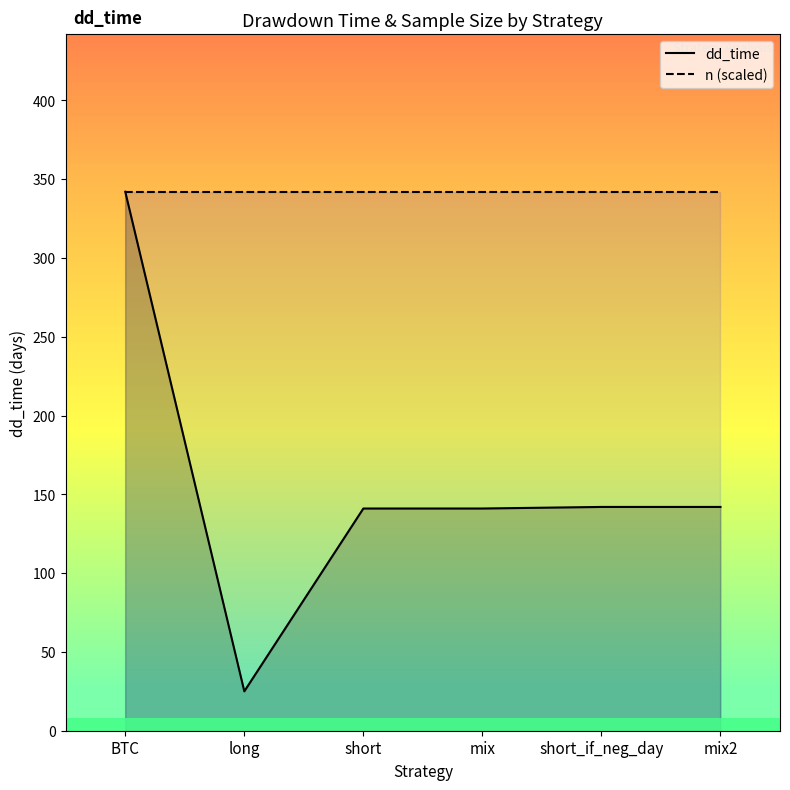

Which series changed the most between mix and mix2?

dd_time